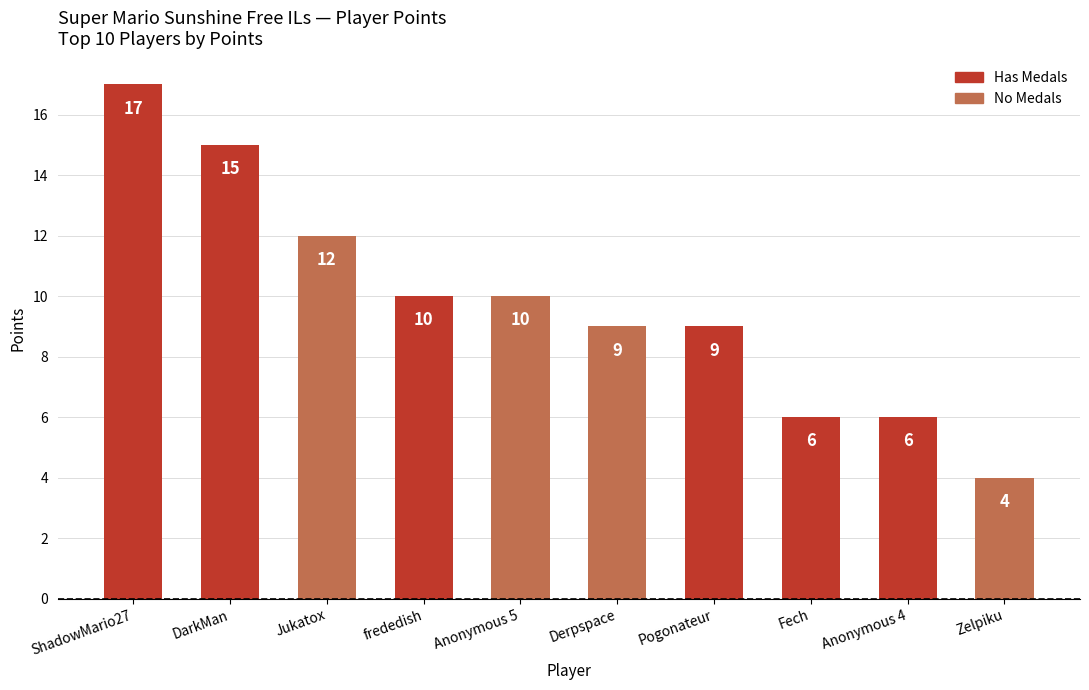

What is the greatest value displayed?

17